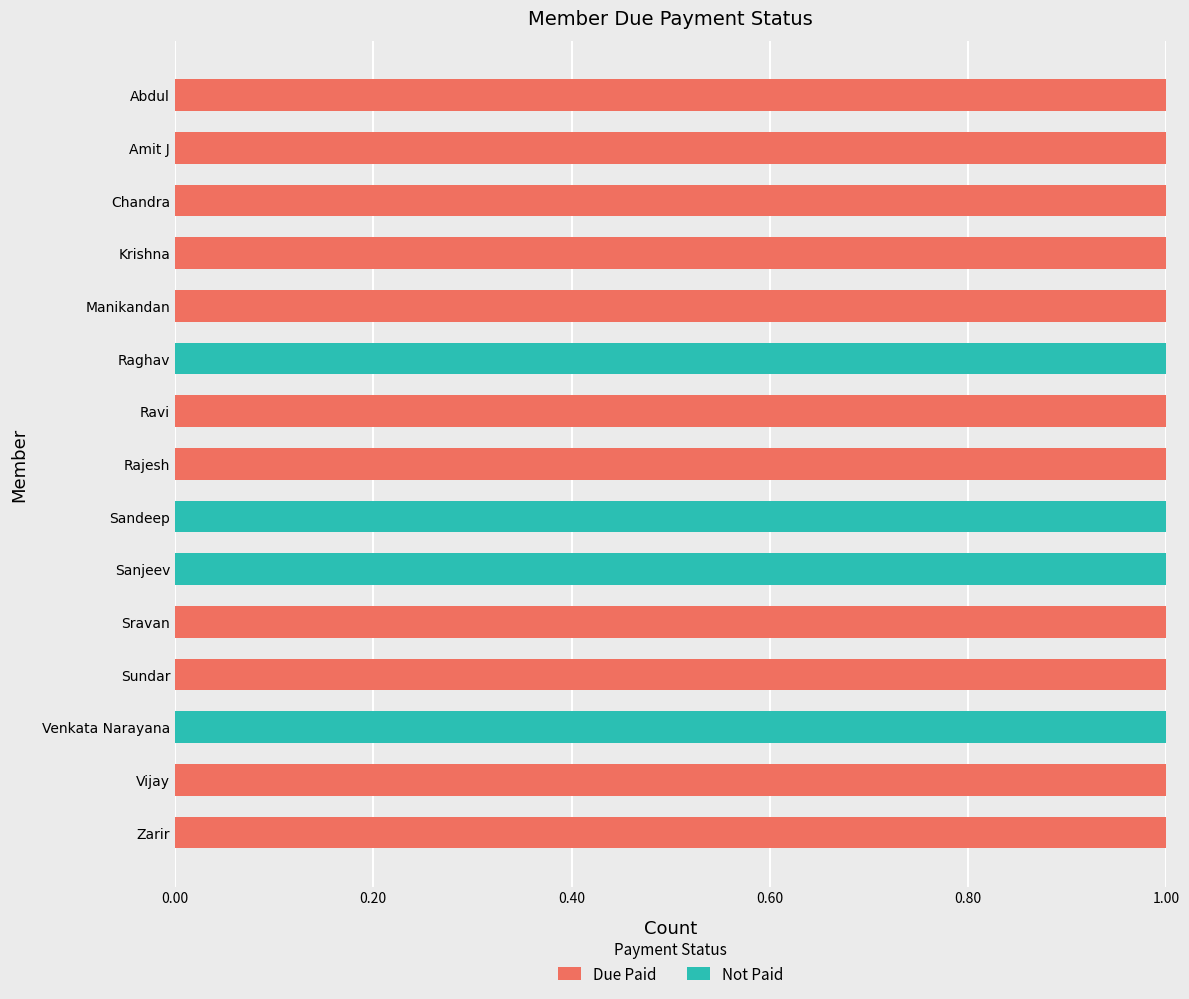

The value of Due Paid at Abdul is 0. True or false?

False